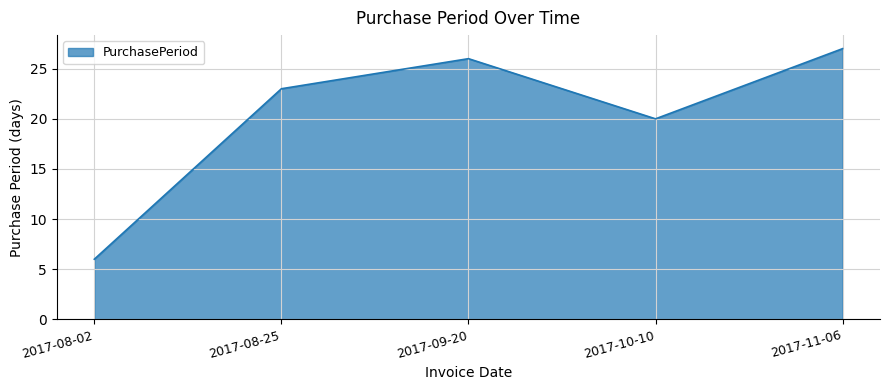

Where is the first local maximum?

2017-09-20